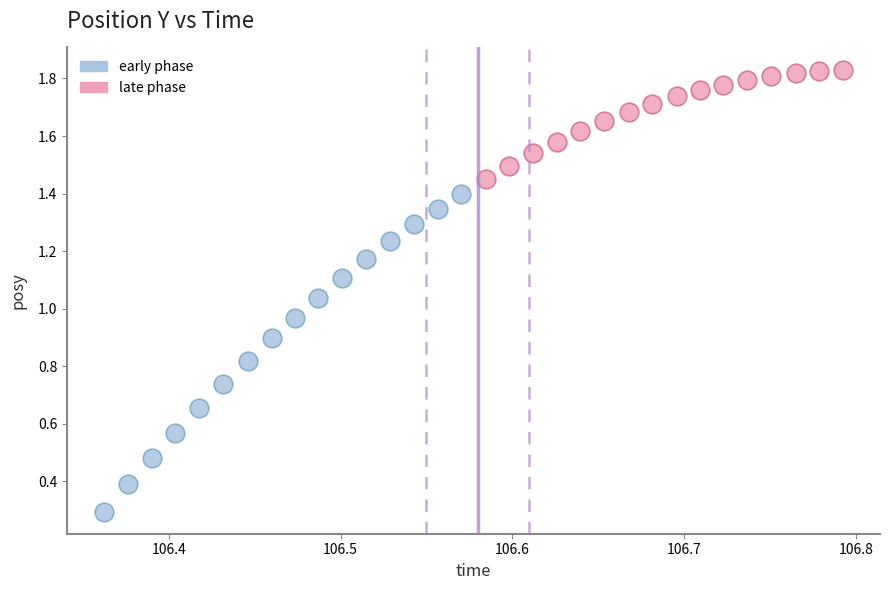

What are all the series names shown in the legend?

early phase, late phase